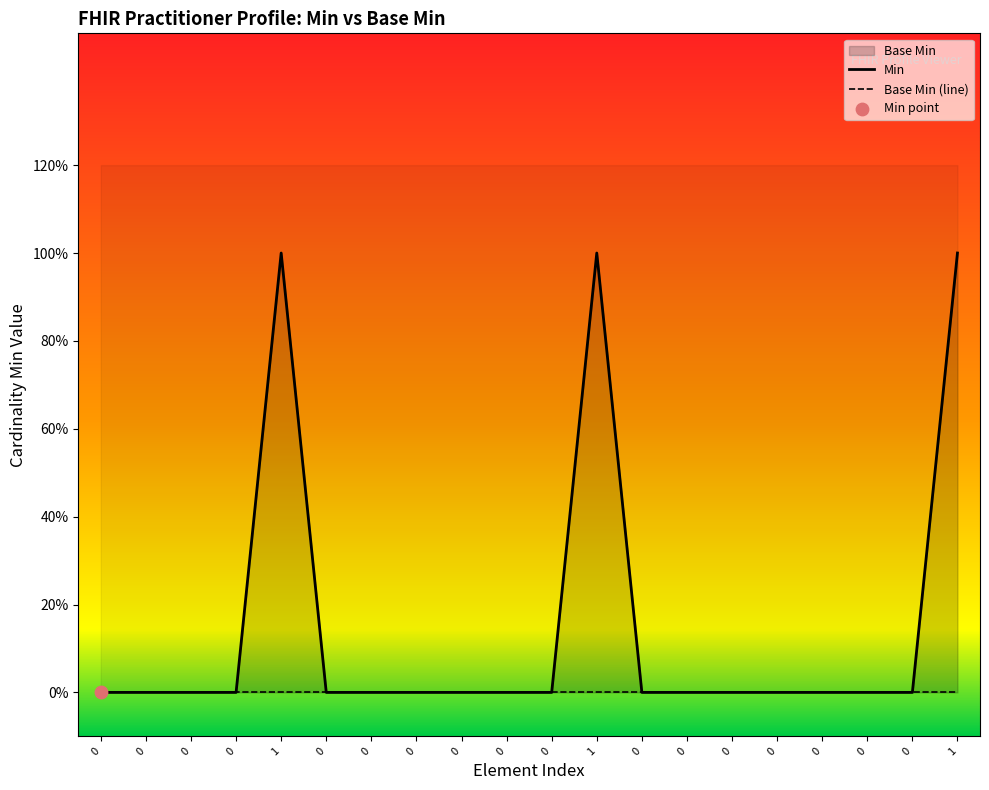

At which category is the sum across all series the highest?

1